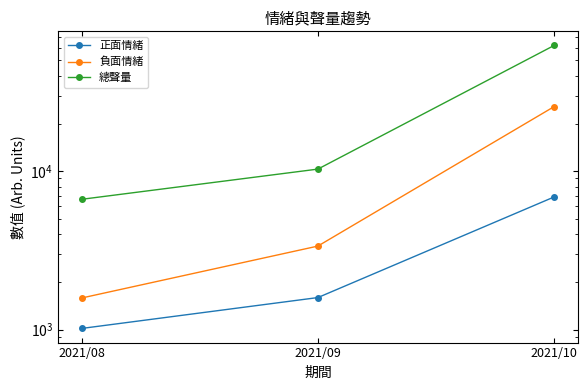

Where is 正面情緒 nearest to the value 3946?

2021/09